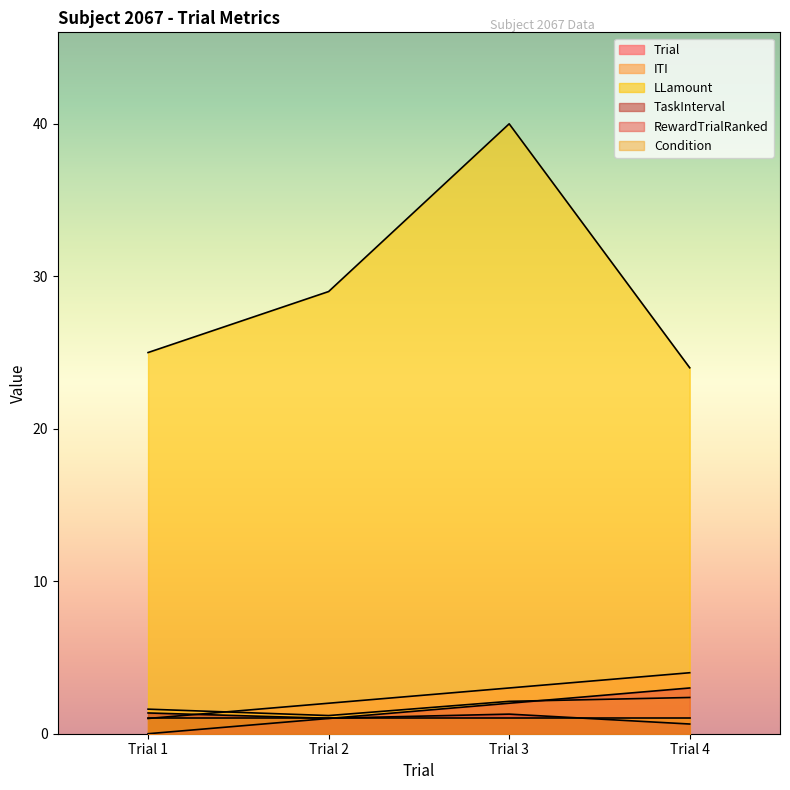

Between Trial 2 and Trial 1, which is larger?

Trial 2